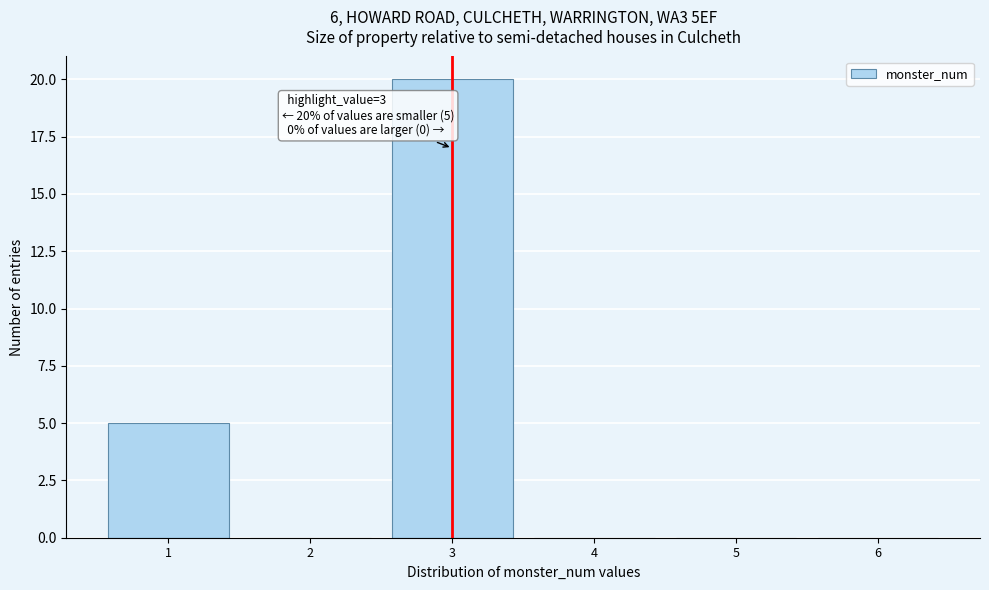

Over which range of the x-axis is the bar tallest?

2.5 to 3.5